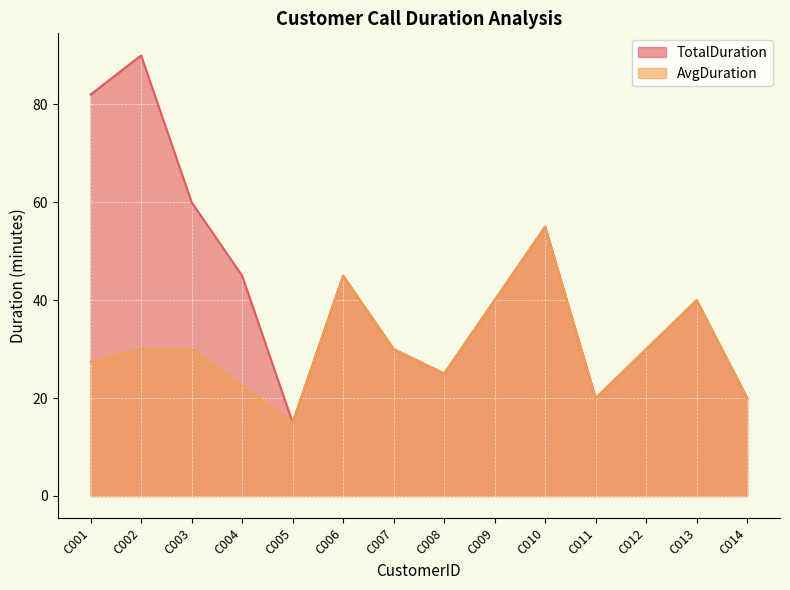

What are all the series names shown in the legend?

TotalDuration, AvgDuration